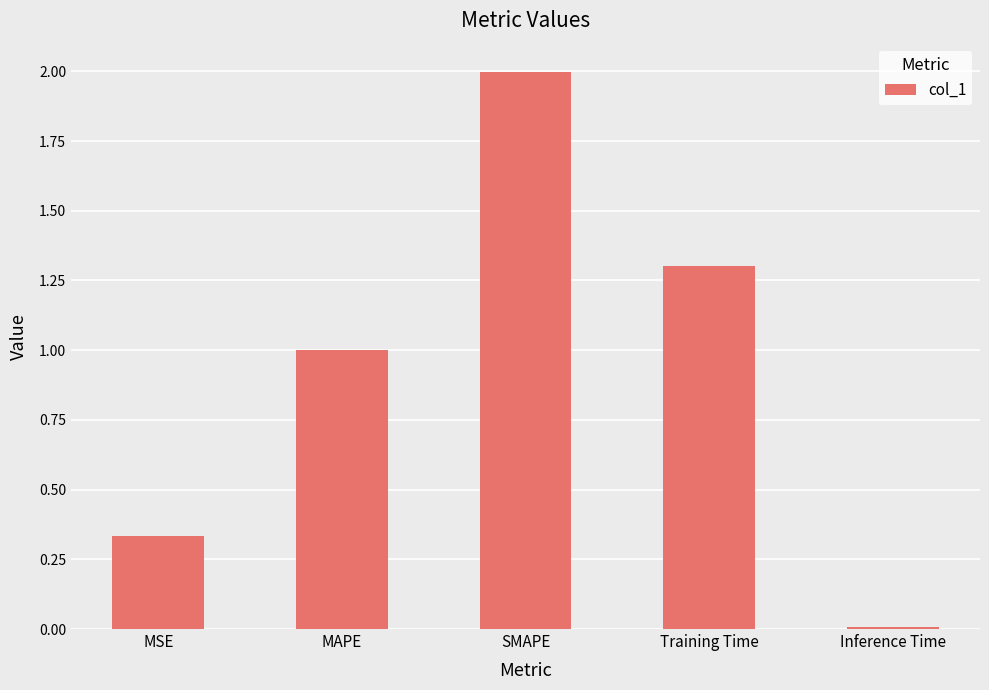

Count the number of categories in the chart.

5